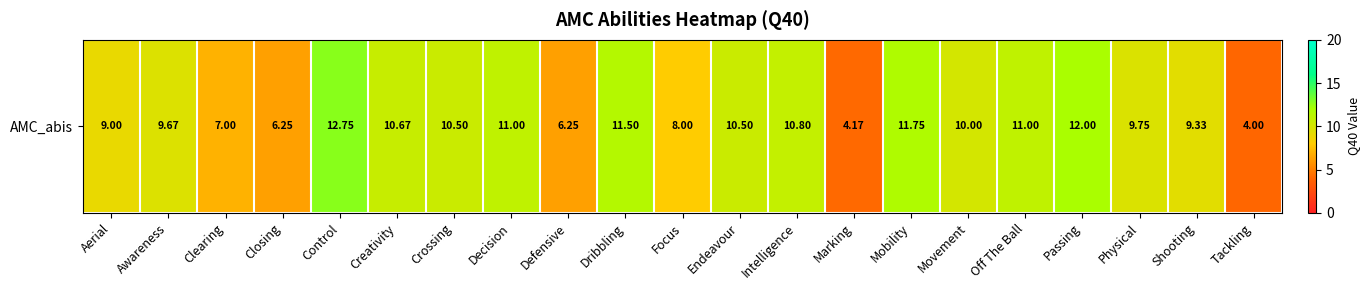

Between Defensive and Marking, which is larger?

Defensive